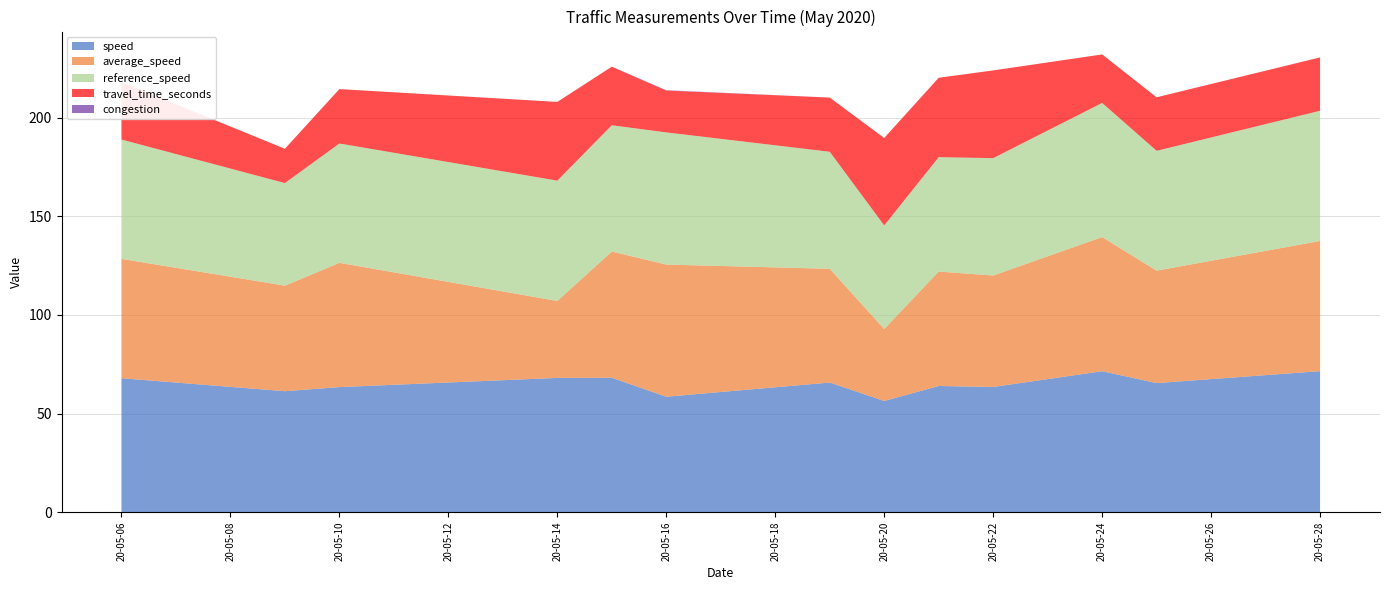

Reading right to left, what are all the values shown in this chart?

speed: 12=71.5	11=65.5	10=71.5	9=63.5	8=64.0	7=56.4	6=65.7	5=58.5	4=68.2	3=68.1	2=63.4	1=61.4	0=67.9
average_speed: 12=66.0	11=57.0	10=68.0	9=56.5	8=58.0	7=36.5	6=57.7	5=67.0	4=64.0	3=39.0	2=63.0	1=53.5	0=60.5
reference_speed: 12=66.0	11=60.8	10=68.0	9=59.5	8=58.0	7=52.5	6=59.3	5=67.0	4=64.0	3=61.0	2=60.5	1=52.0	0=60.5
travel_time_seconds: 12=27.1	11=27.1	10=24.6	9=44.5	8=40.2	7=44.3	6=27.5	5=21.2	4=29.7	3=39.9	2=27.6	1=17.4	0=29.1
congestion: 12=0.0	11=0.0	10=0.0	9=0.0	8=0.0	7=0.0	6=0.0	5=0.2	4=0.0	3=0.0	2=0.0	1=0.0	0=0.0